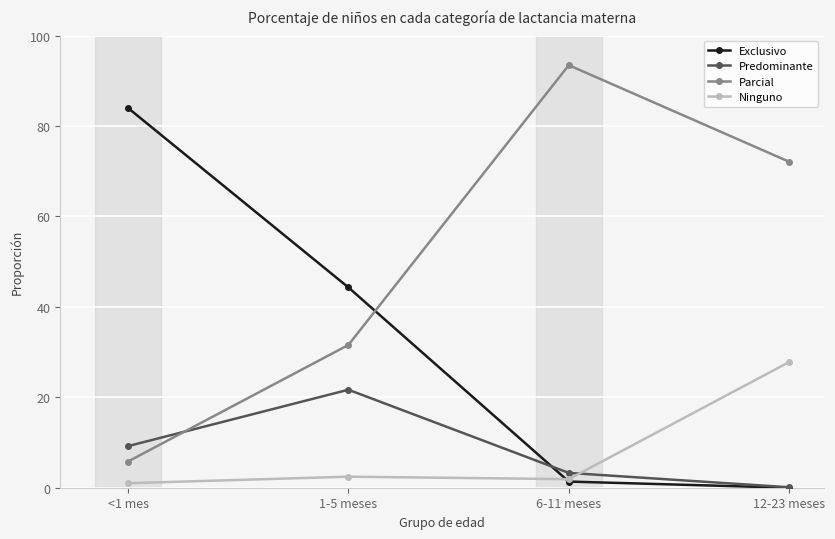

What is the value of the Predominante point at the 3rd from the left?

3.3